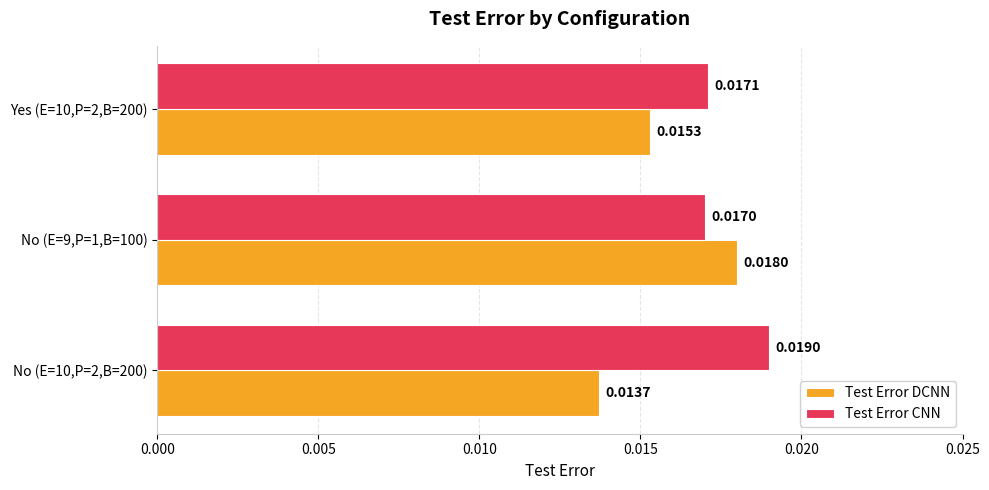

List the series in order of their overall mean, highest first.

Test Error CNN, Test Error DCNN